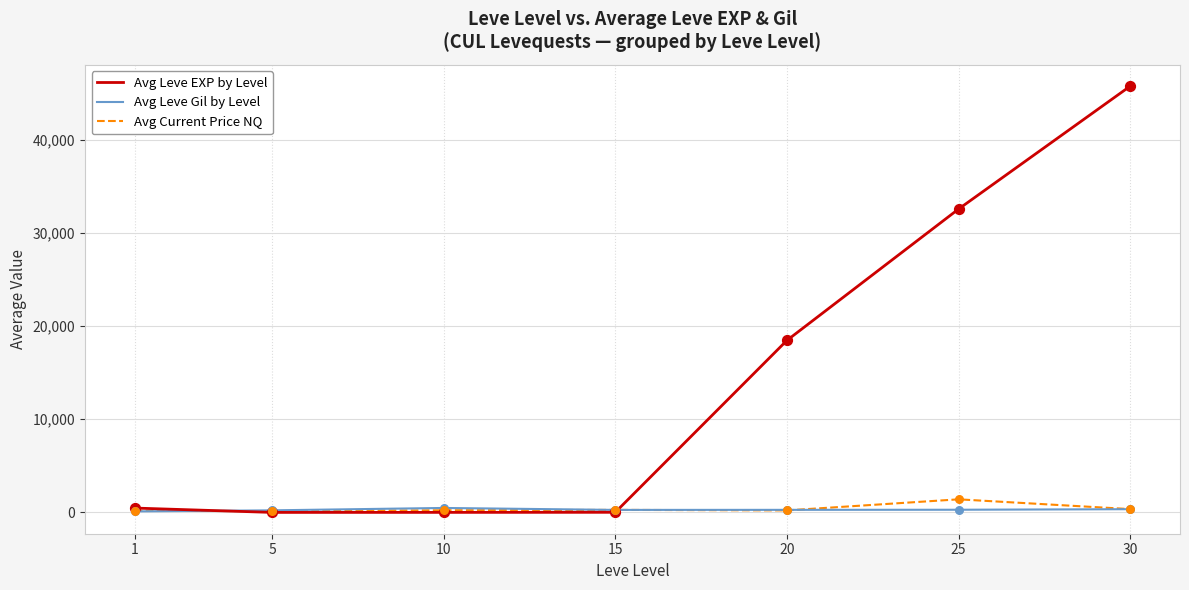

At which category is the sum across all series the highest?

30